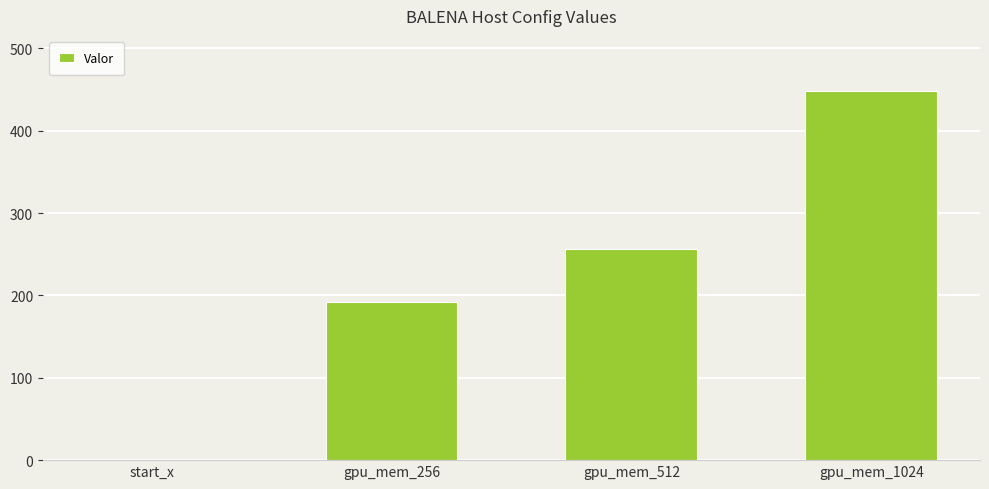

Reading left to right, list all the values displayed in this chart.

start_x=1	gpu_mem_256=192	gpu_mem_512=256	gpu_mem_1024=448